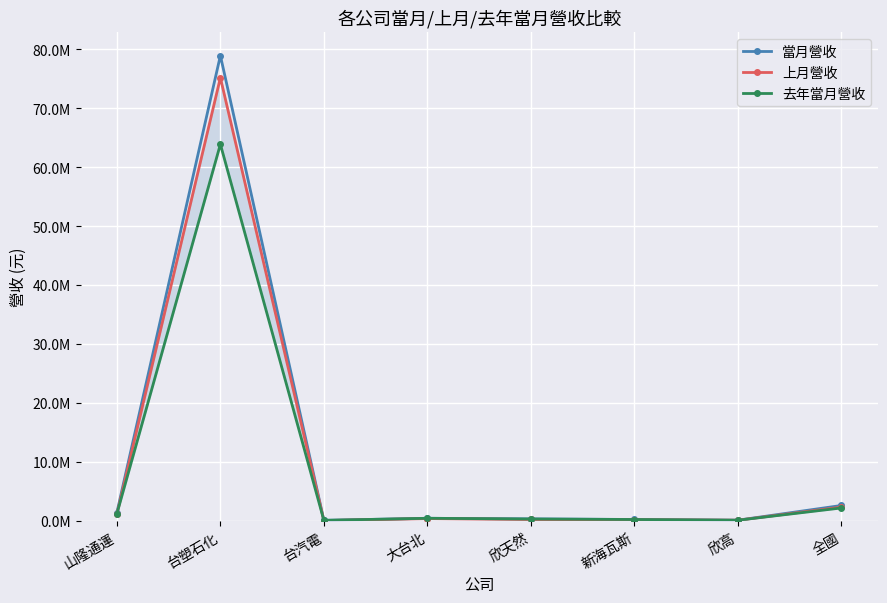

What is the smallest value displayed?

45570